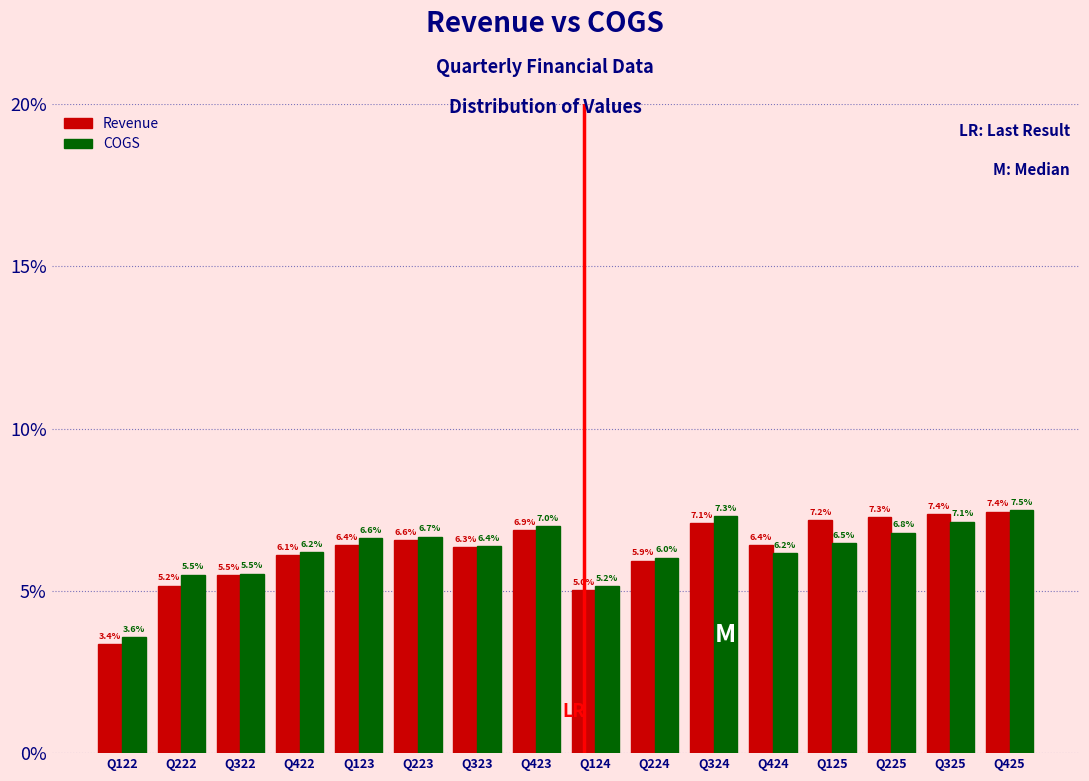

Reading left to right, transcribe all the data shown in this chart.

Revenue: Q122=3.4	Q222=5.2	Q322=5.5	Q422=6.1	Q123=6.4	Q223=6.6	Q323=6.3	Q423=6.9	Q124=5.0	Q224=5.9	Q324=7.1	Q424=6.4	Q125=7.2	Q225=7.3	Q325=7.4	Q425=7.4
COGS: Q122=3.6	Q222=5.5	Q322=5.5	Q422=6.2	Q123=6.6	Q223=6.7	Q323=6.4	Q423=7.0	Q124=5.2	Q224=6.0	Q324=7.3	Q424=6.2	Q125=6.5	Q225=6.8	Q325=7.1	Q425=7.5